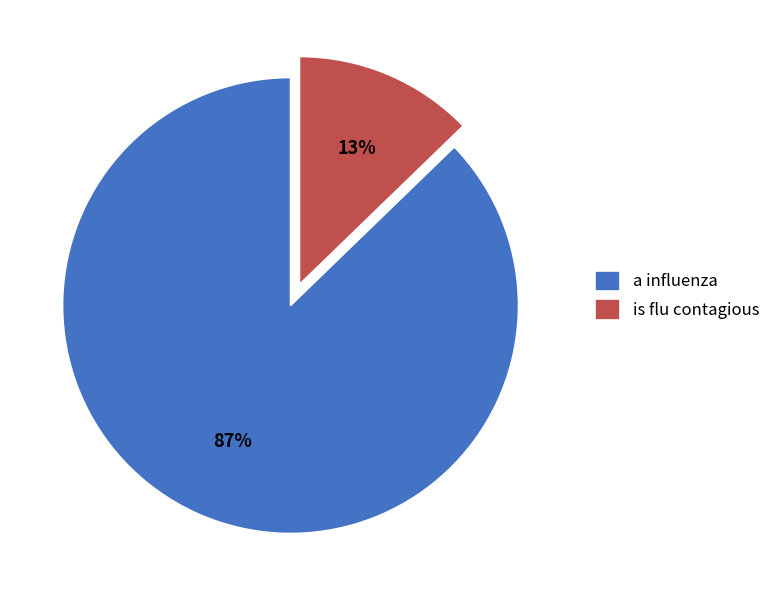

To the nearest percent, what is the difference between the largest and smallest slice percentages?

74%